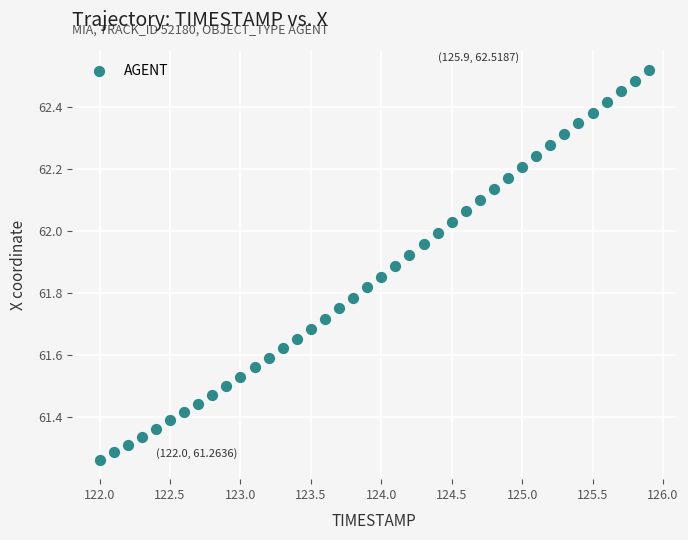

What is the range of X values (max minus min)?

3.9